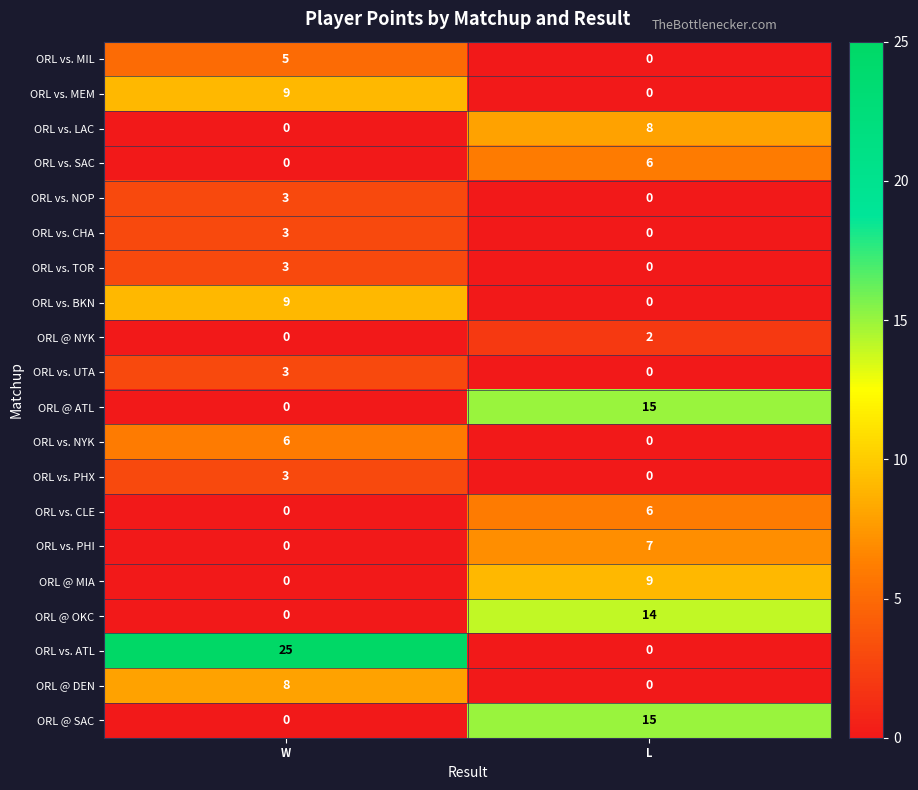

Which category has the lowest value in the ORL vs. SAC series?

W